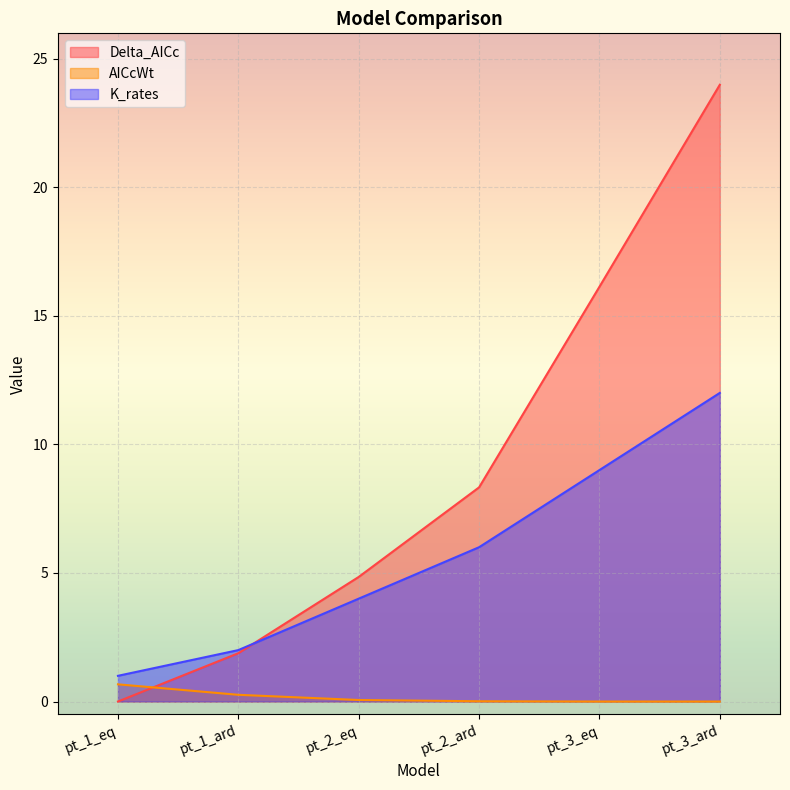

Rank the series by their average value, from highest to lowest.

Delta_AICc, K_rates, AICcWt